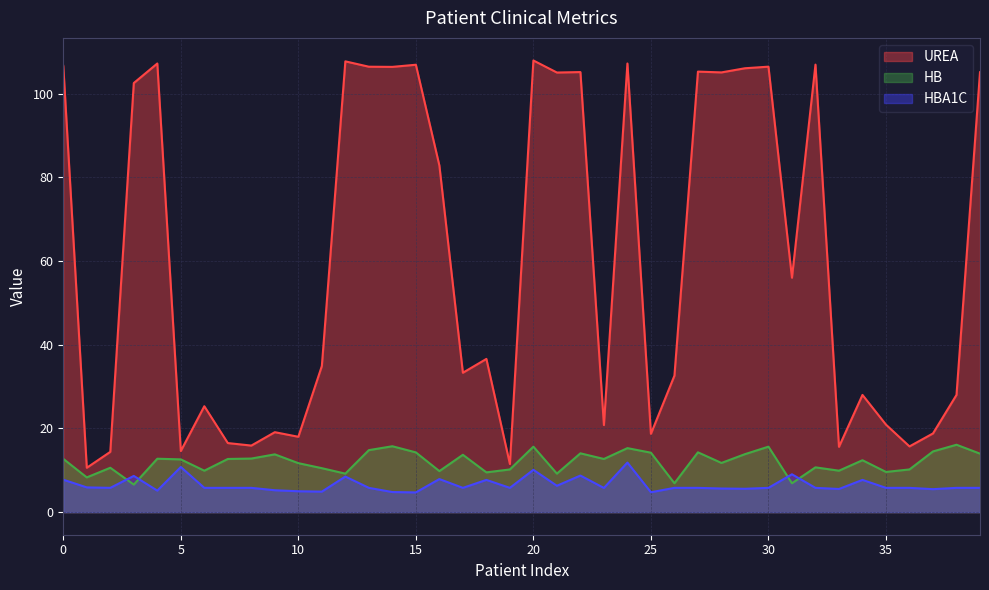

True or false: UREA and HBA1C intersect in this chart.

False